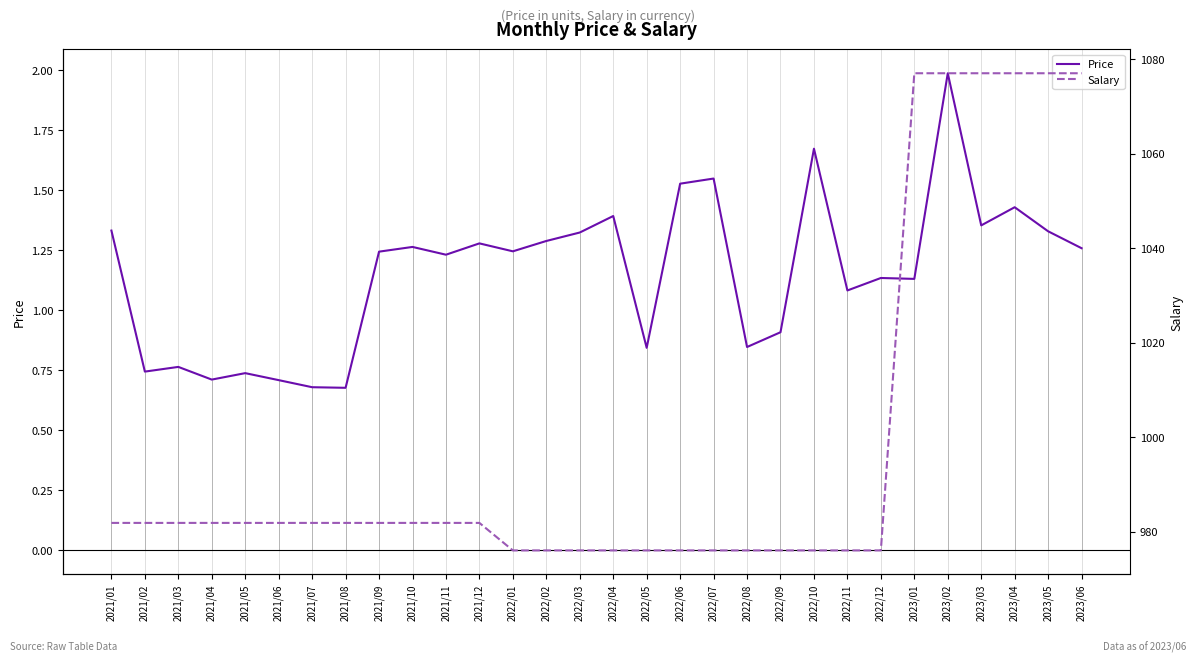

Which series has the largest range (max minus min)?

Salary